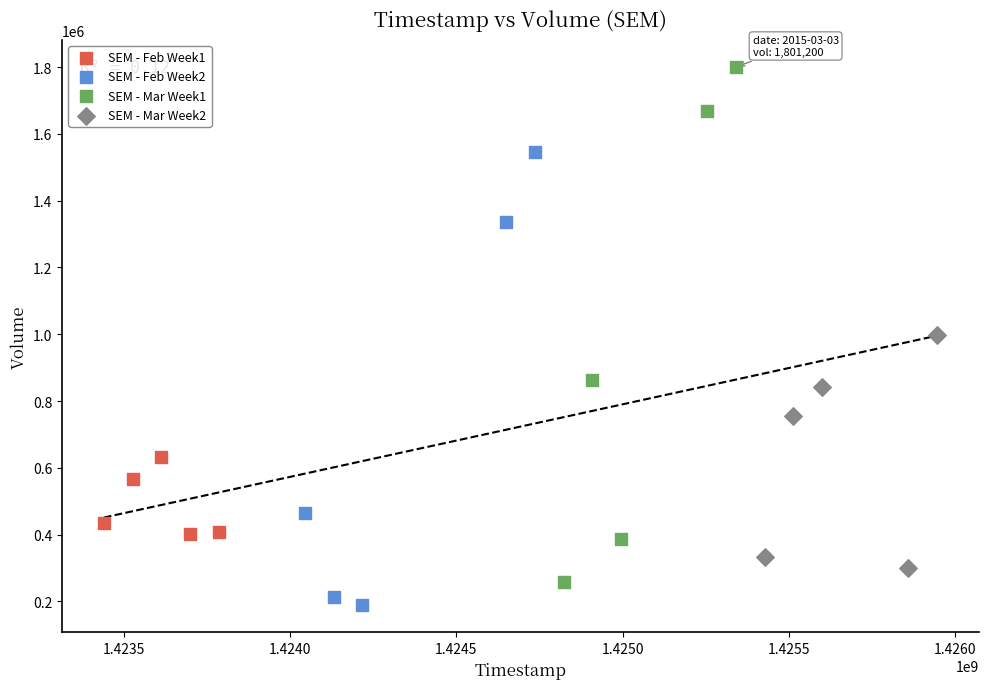

Which series reaches the maximum Y coordinate?

SEM - Mar Week1